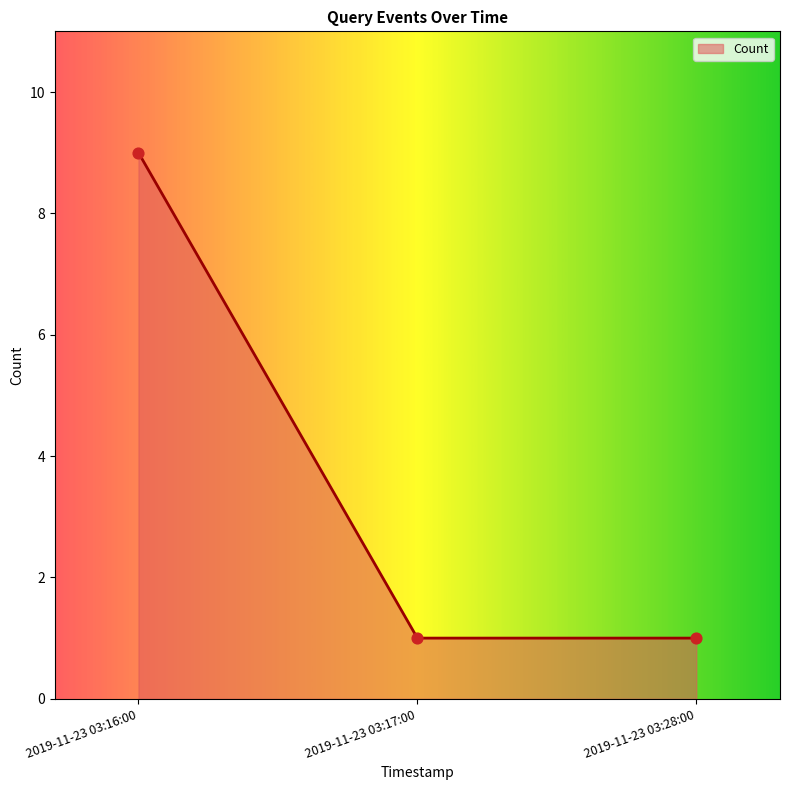

What is the ratio of the value at 2019-11-23 03:28:00 to the value at 2019-11-23 03:16:00?

0.1